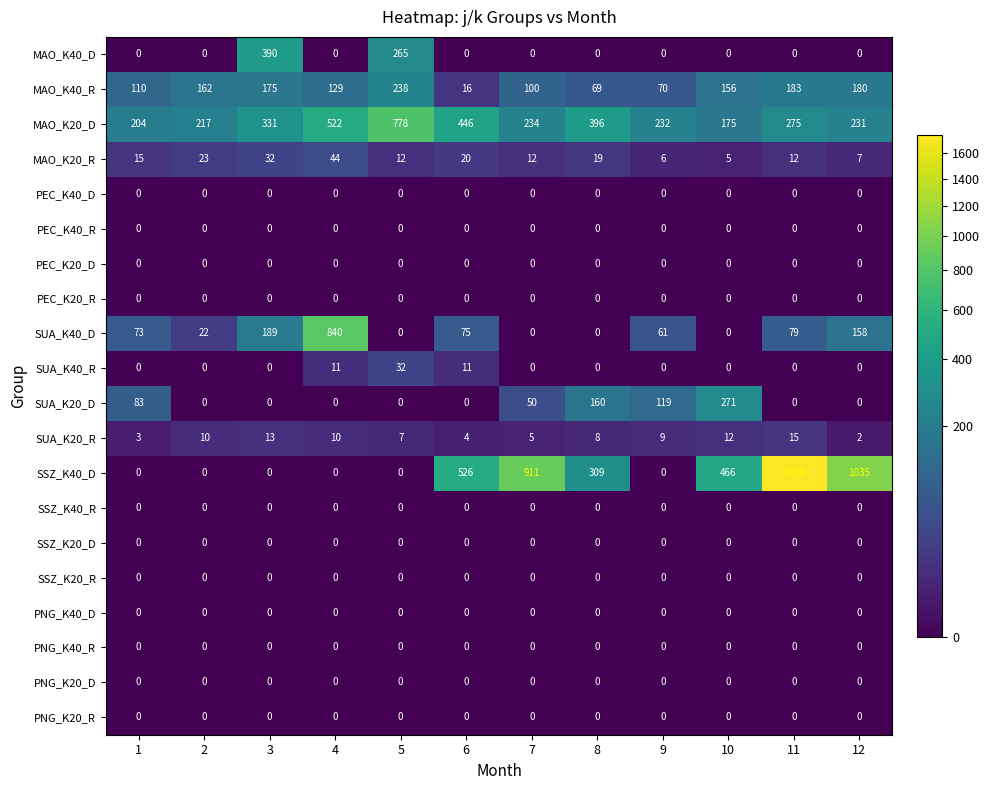

Between 3 and 4, which series saw the biggest shift?

SUA_K40_D